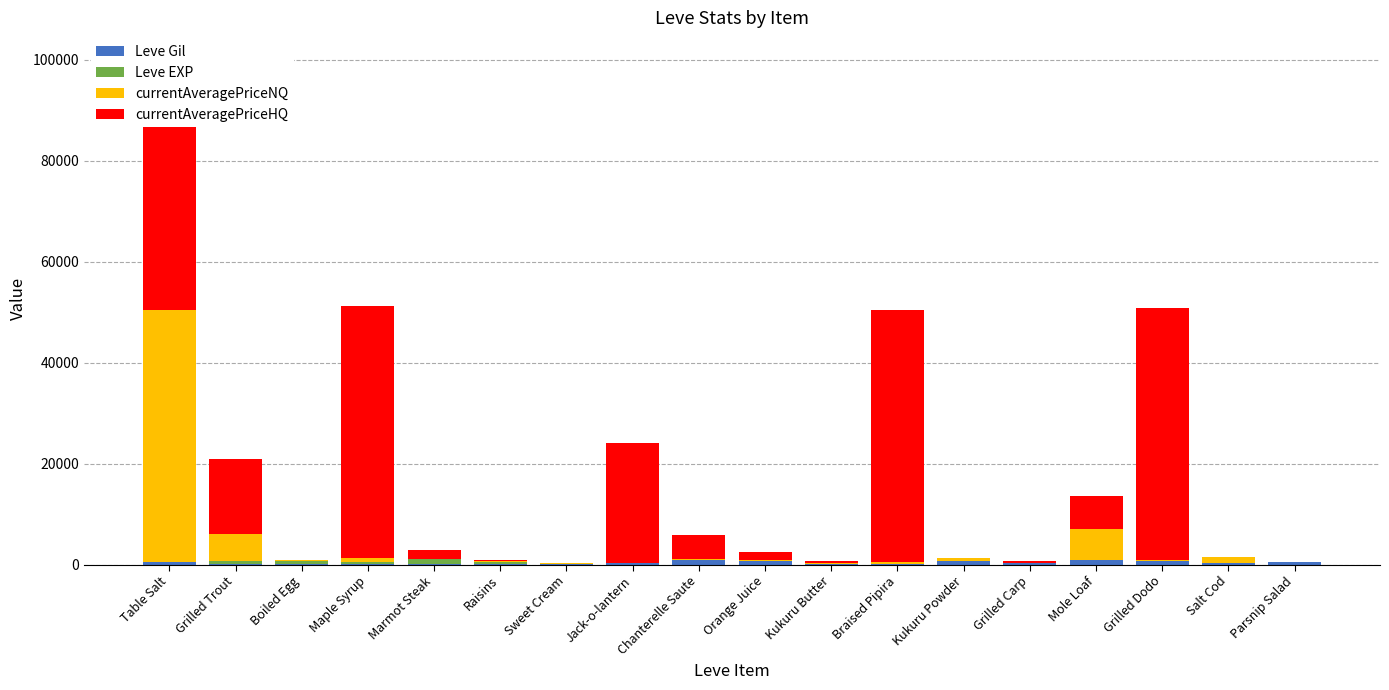

What position from the right is Maple Syrup?

15